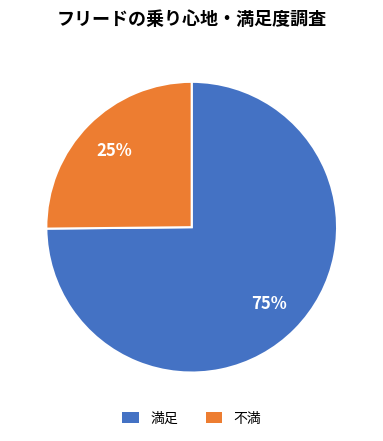

True or false: 不満 accounts for 37% of the total.

False